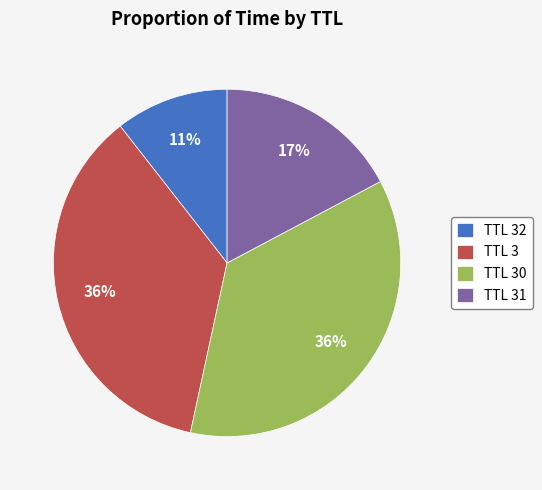

Is there a majority slice in this chart?

No